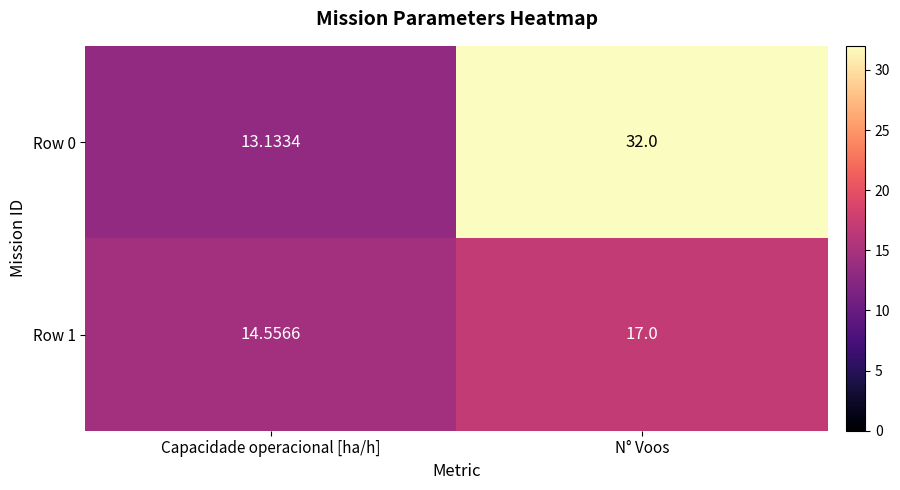

At which category is the sum across all series the highest?

N° Voos